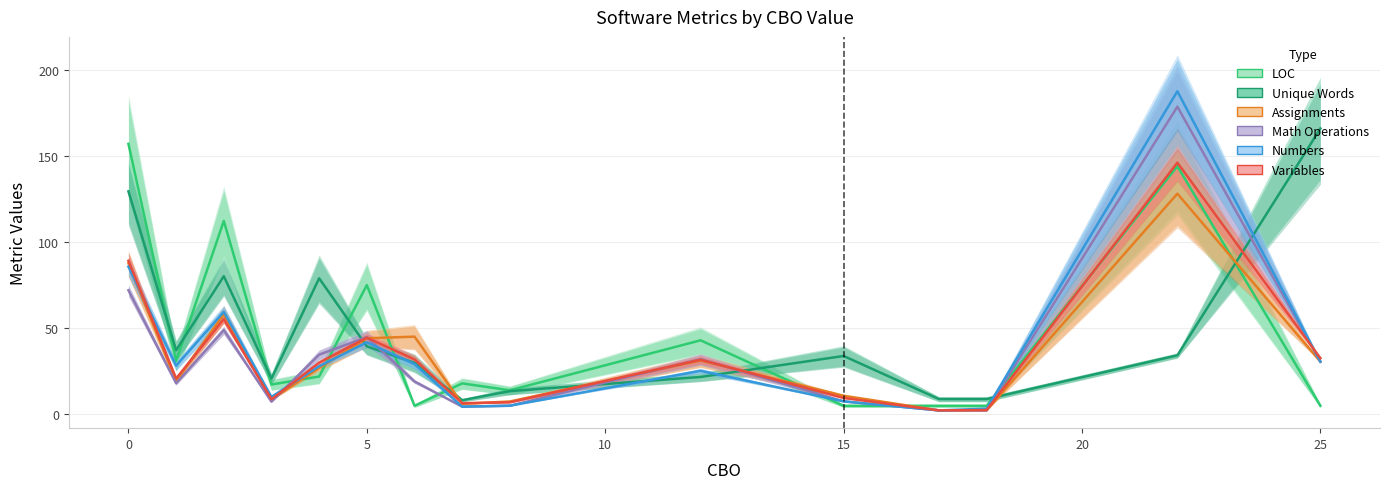

How many data points in Unique Words are above 33?

8